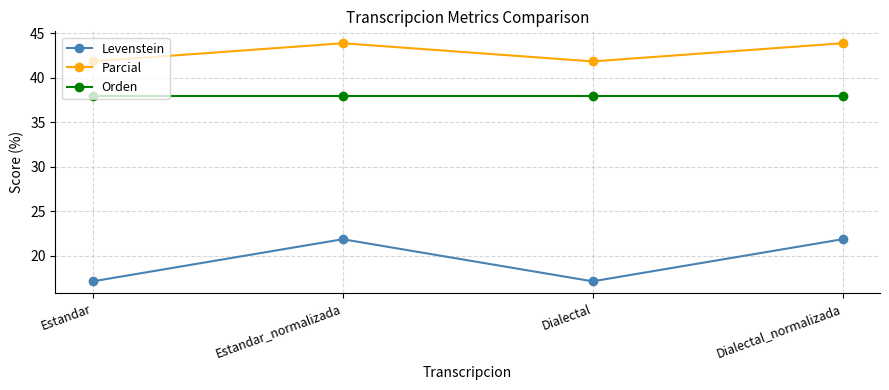

At which category does Levenstein reach its first local valley?

Dialectal